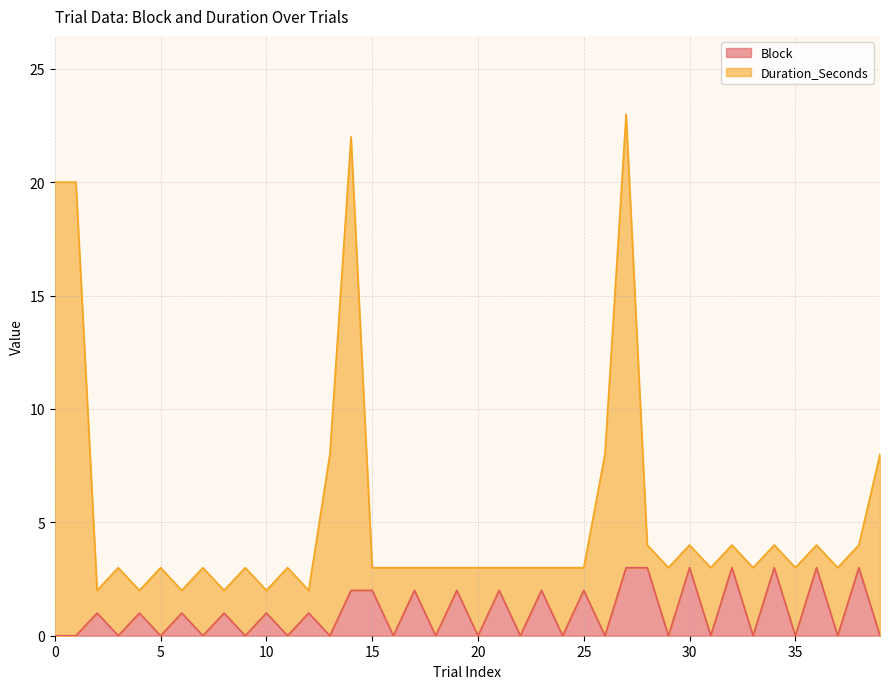

True or false: the data shows 0 at 9.

True